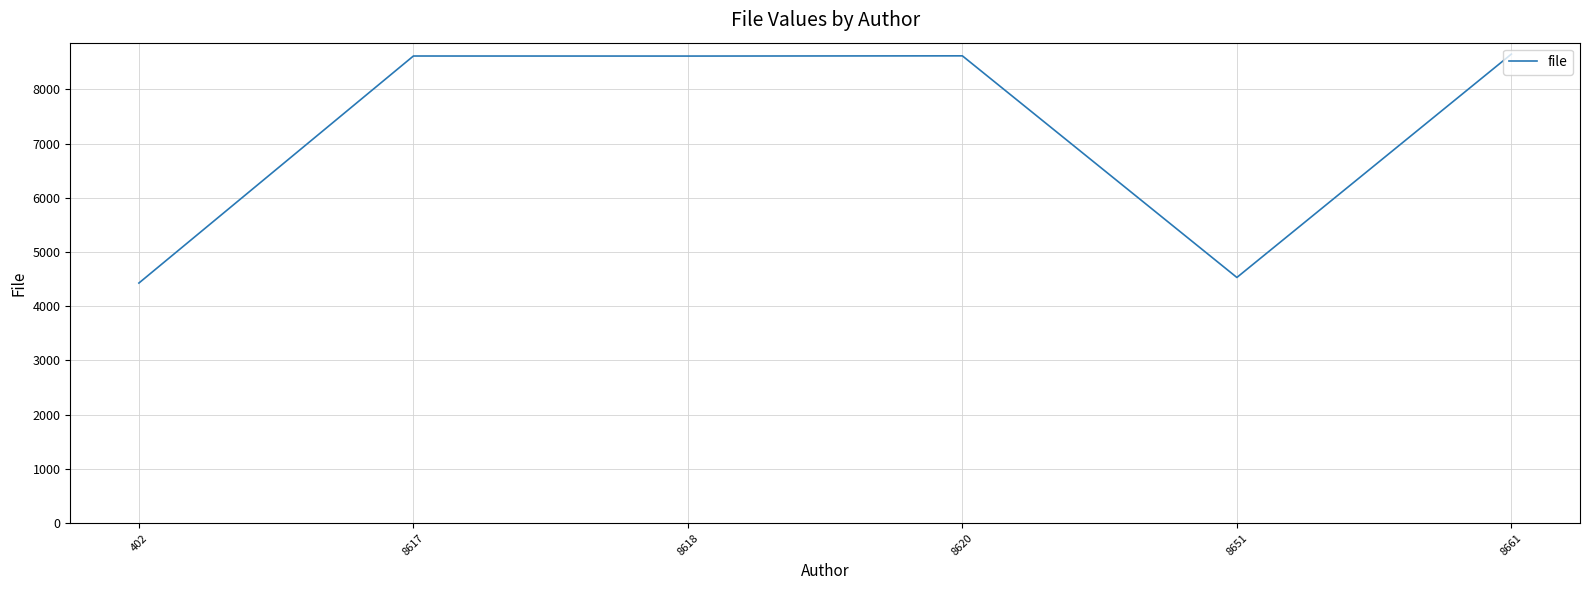

Approximately how many times larger is the value at 8618 compared to 402?

1.9